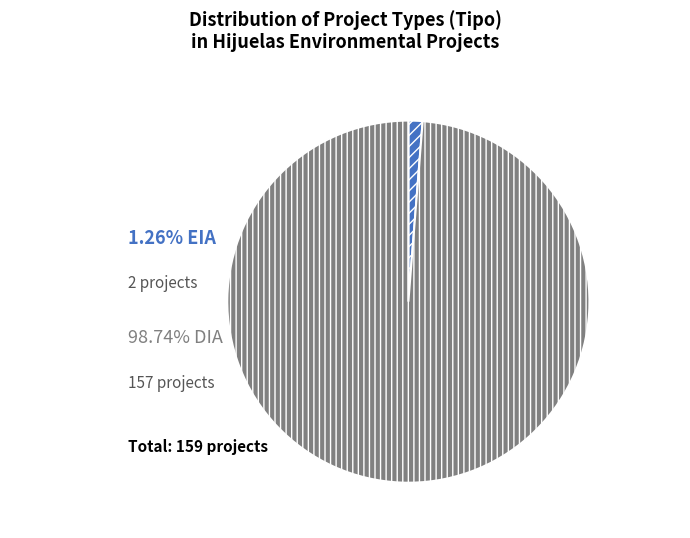

Does any single category account for the majority?

Yes